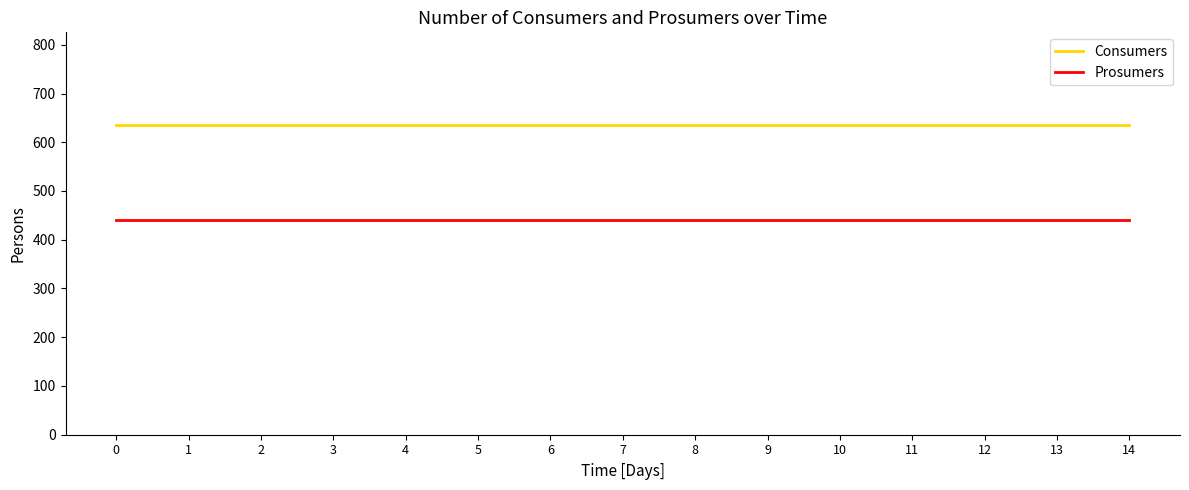

Rank the series by their average value, from lowest to highest.

Prosumers, Consumers